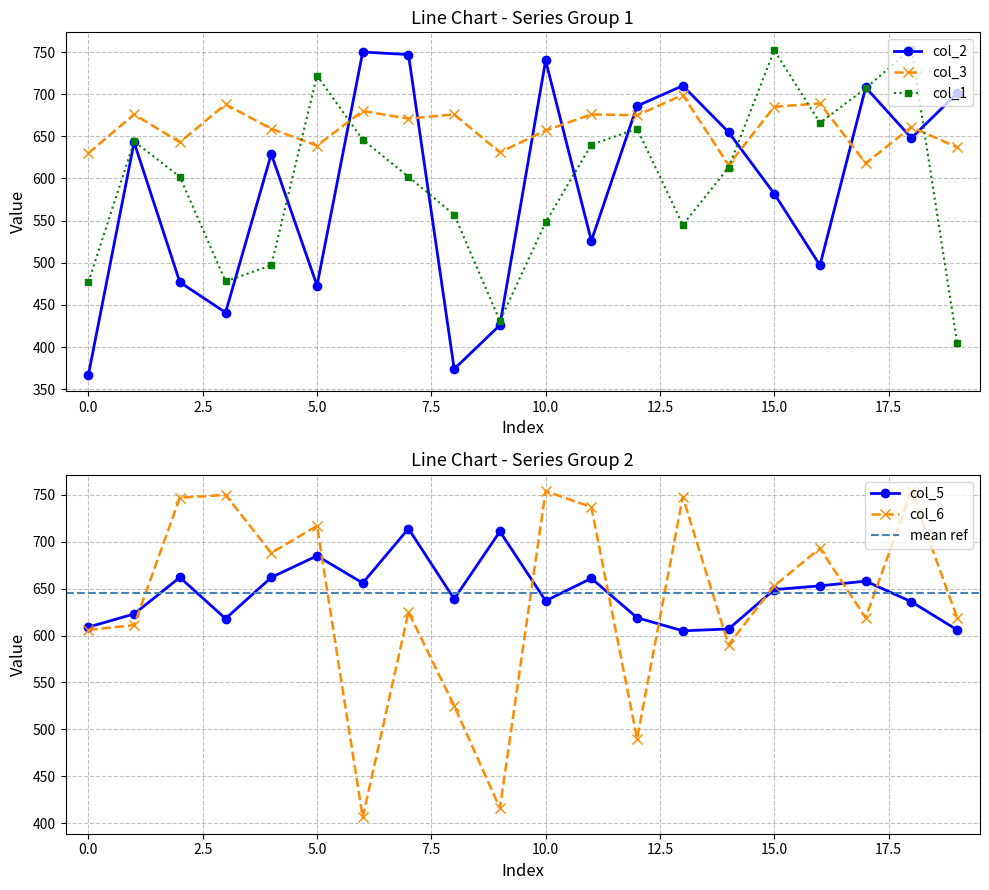

What is the difference between the second highest and minimum values in the col_6 series?

348